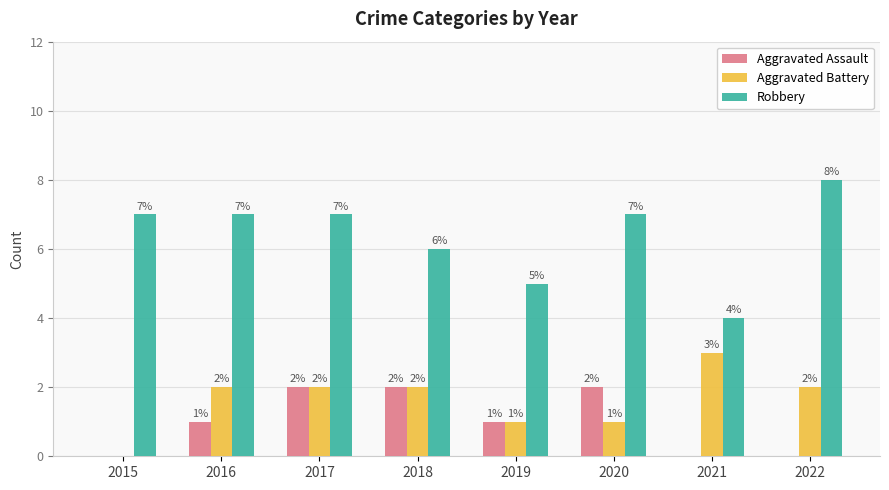

Which series has the largest total across all categories?

Robbery